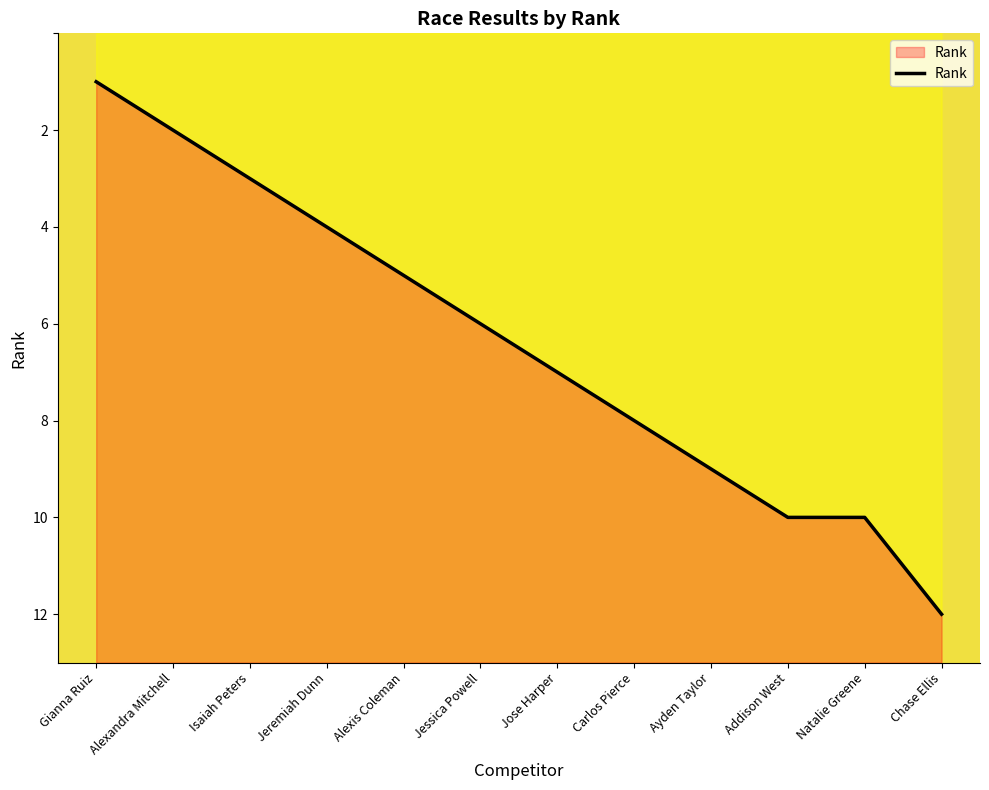

List the labels in order of value, largest first.

Chase Ellis, Addison West, Natalie Greene, Ayden Taylor, Carlos Pierce, Jose Harper, Jessica Powell, Alexis Coleman, Jeremiah Dunn, Isaiah Peters, Alexandra Mitchell, Gianna Ruiz